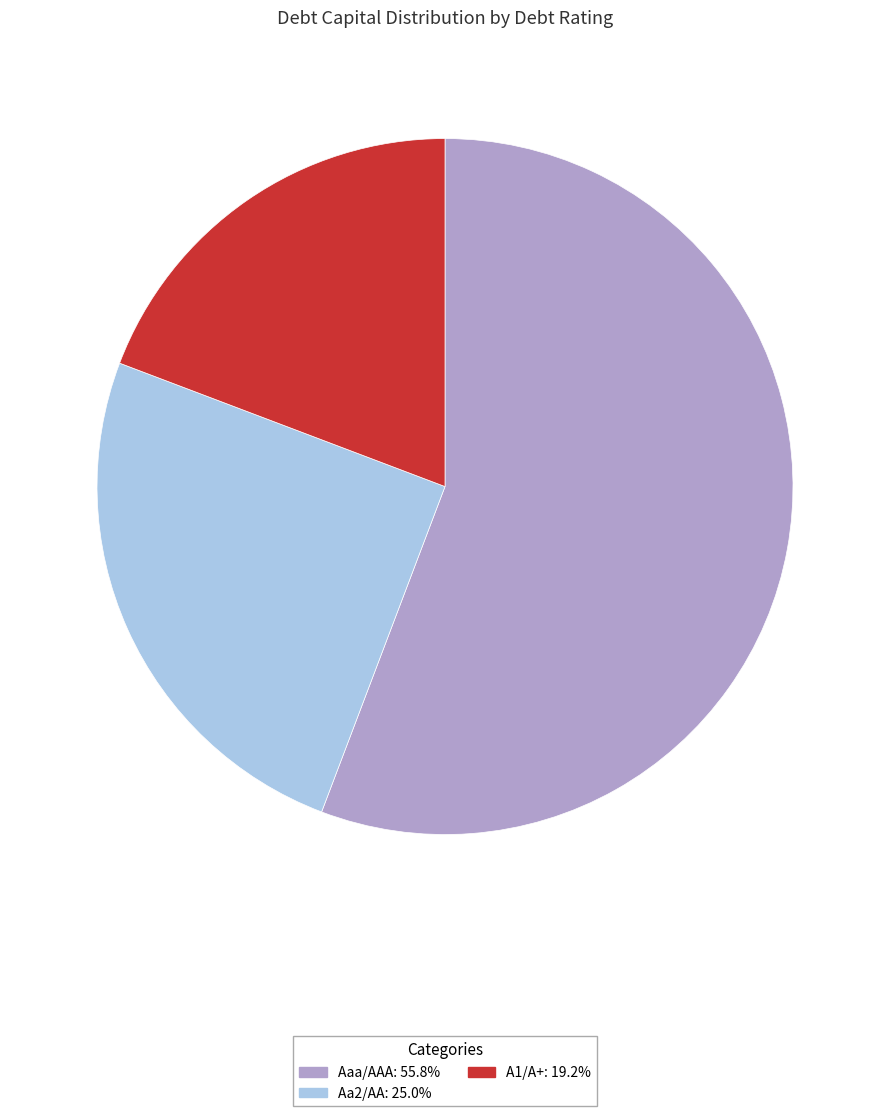

Does any single category account for the majority?

Yes